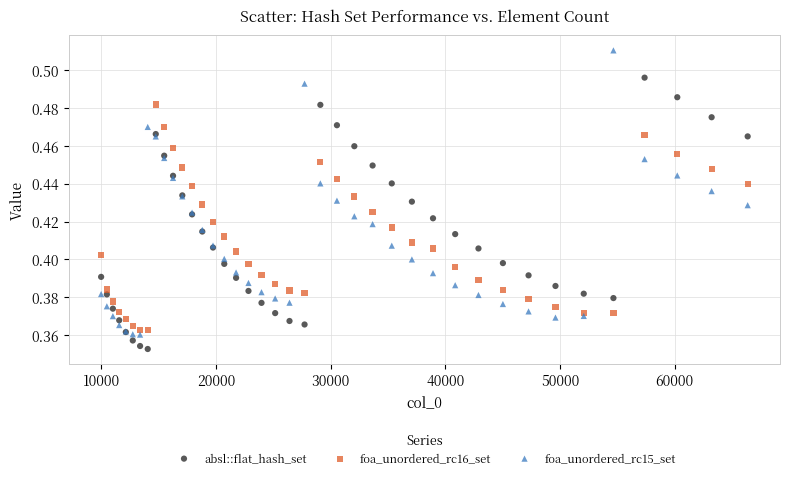

Which series reaches the maximum Y coordinate?

foa_unordered_rc15_set